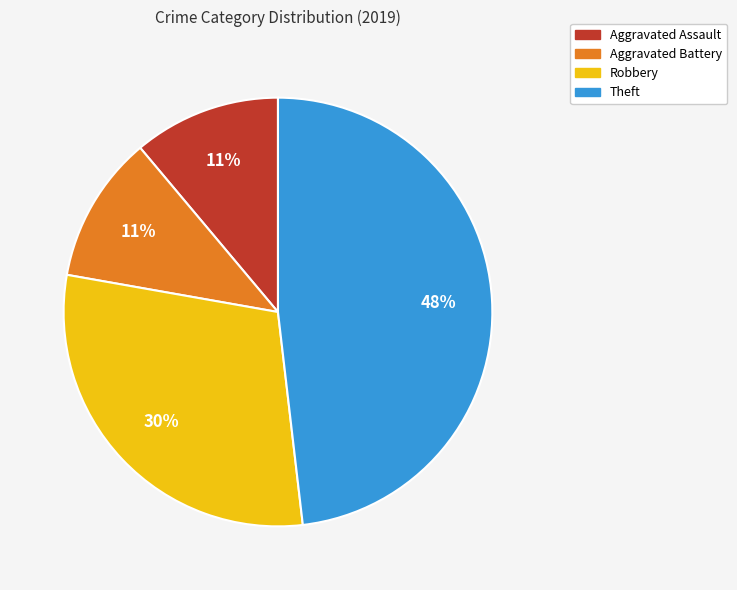

Is it true that Robbery is 18% of the pie?

False